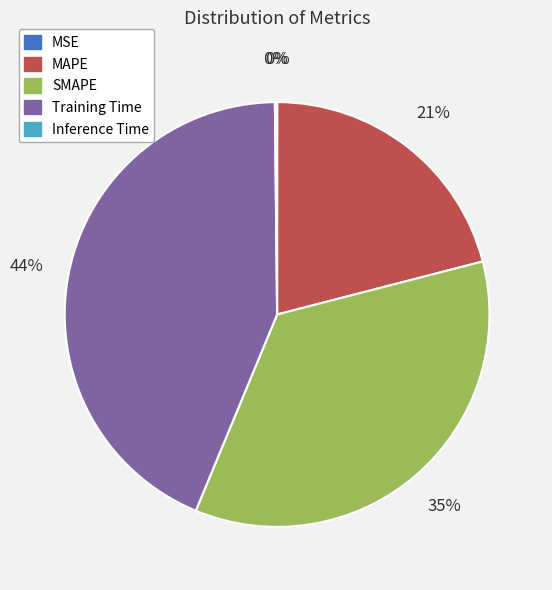

What is the largest slice in the pie chart?

Training Time